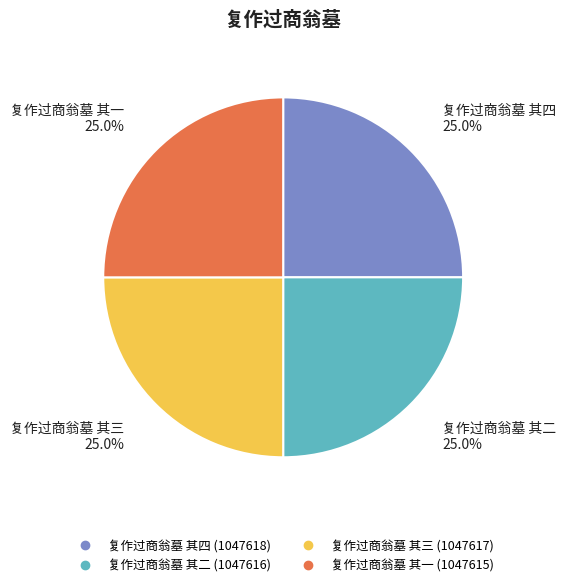

Is there a majority slice in this chart?

No